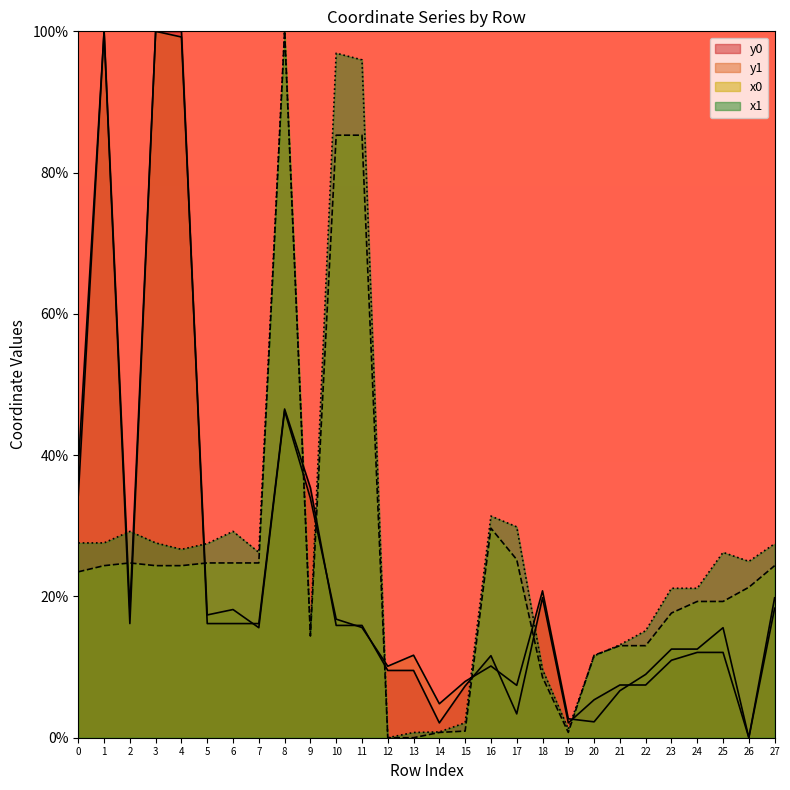

True or false: x0 has a value of 85.3 at 10.

True